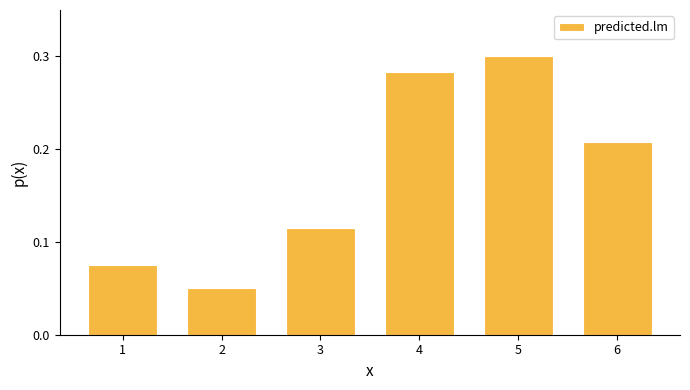

Rank the categories by value from lowest to highest.

2, 1, 3, 6, 4, 5